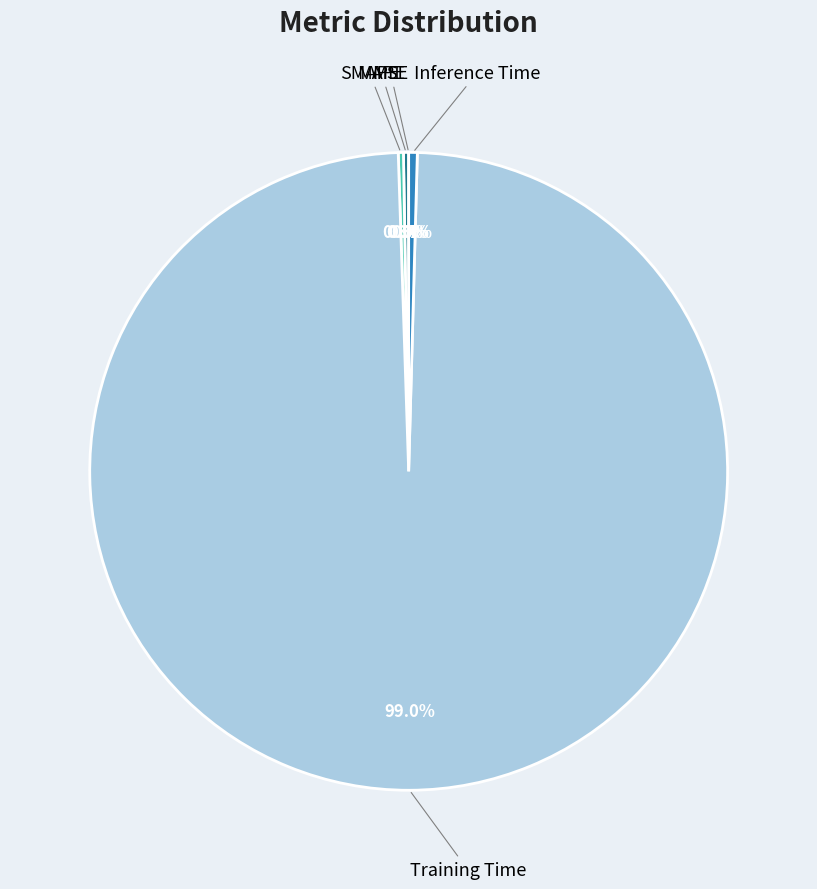

Is there a majority slice in this chart?

Yes